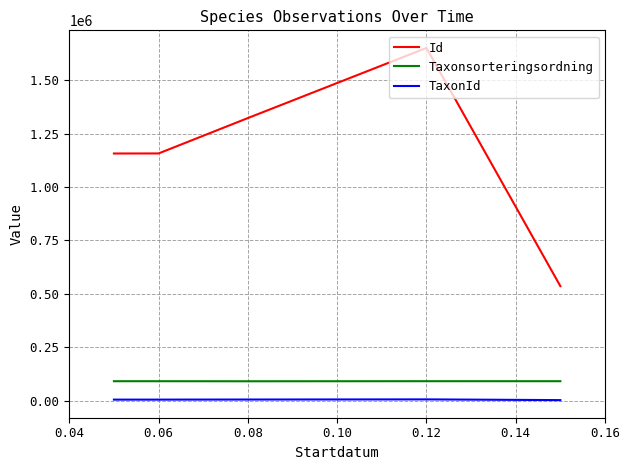

True or false: Taxonsorteringsordning and TaxonId intersect in this chart.

False